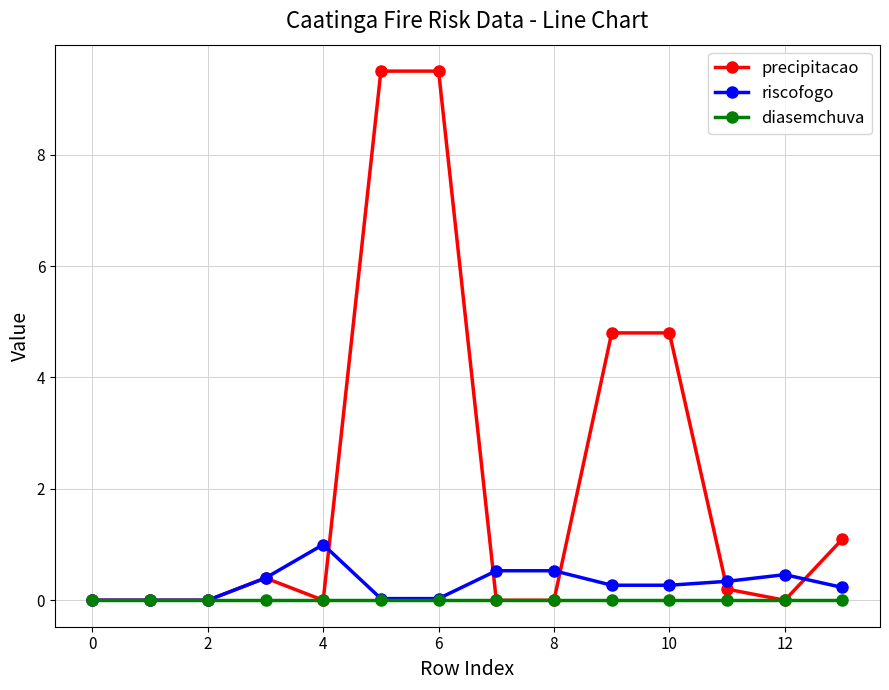

Rank the series by their maximum value, from highest to lowest.

precipitacao, riscofogo, diasemchuva